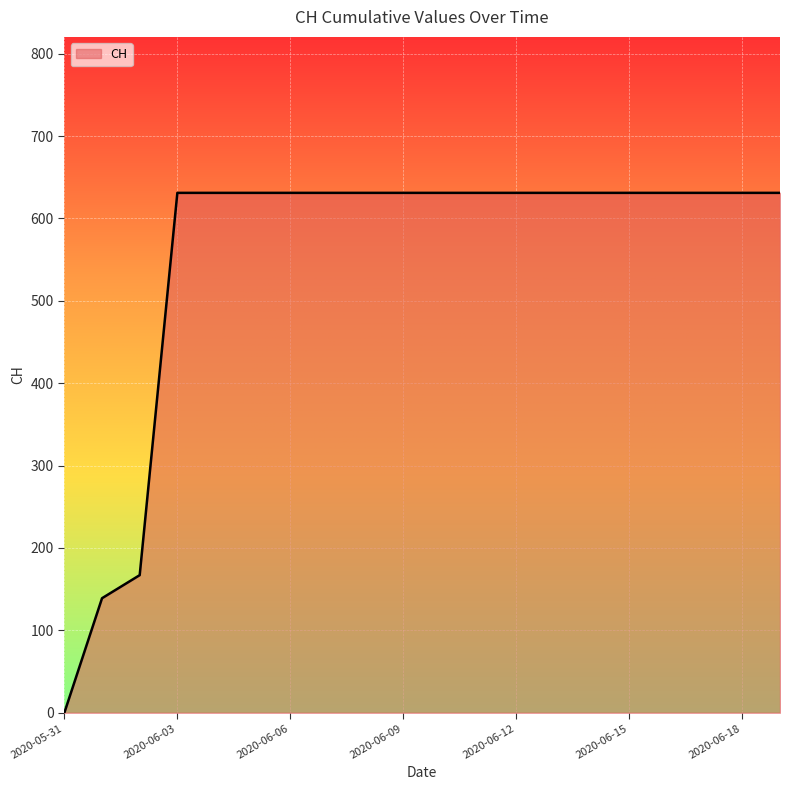

What is the greatest value displayed?

631